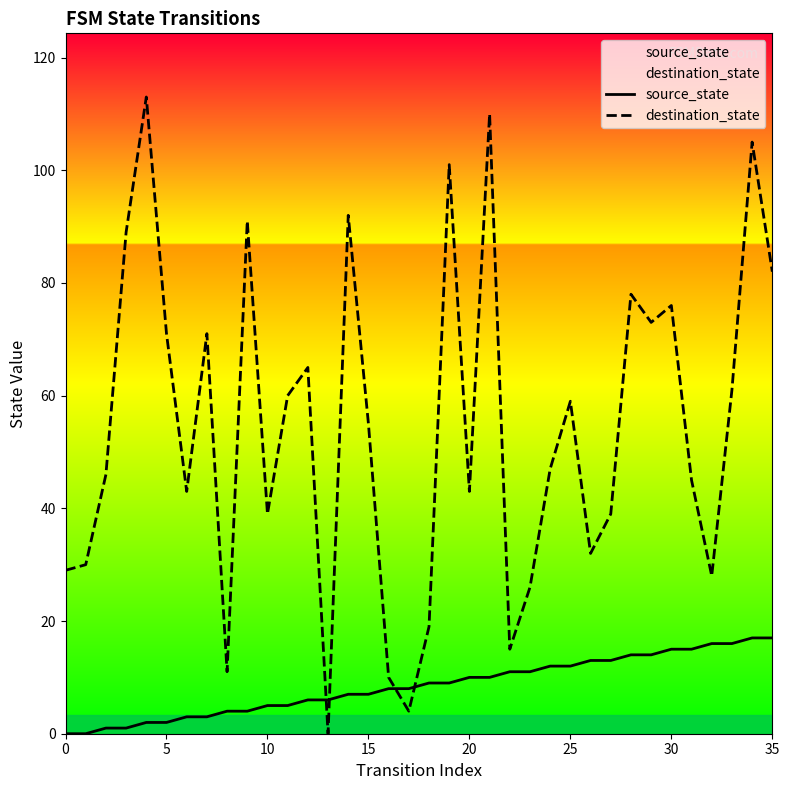

At 20, list the series in order from largest to smallest.

destination_state, source_state